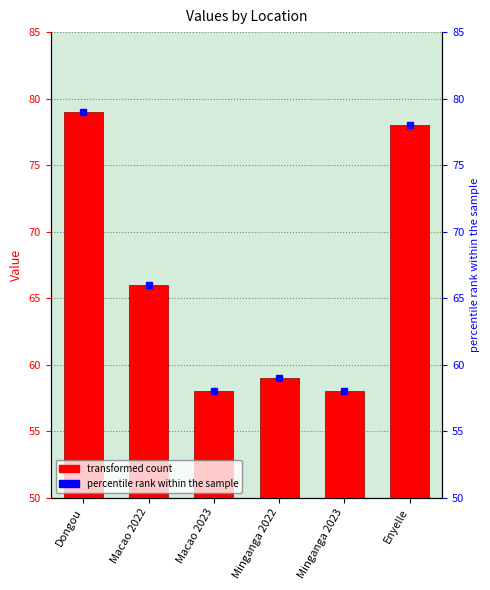

What is the change in value from Macao 2022 to Macao 2023?

-8